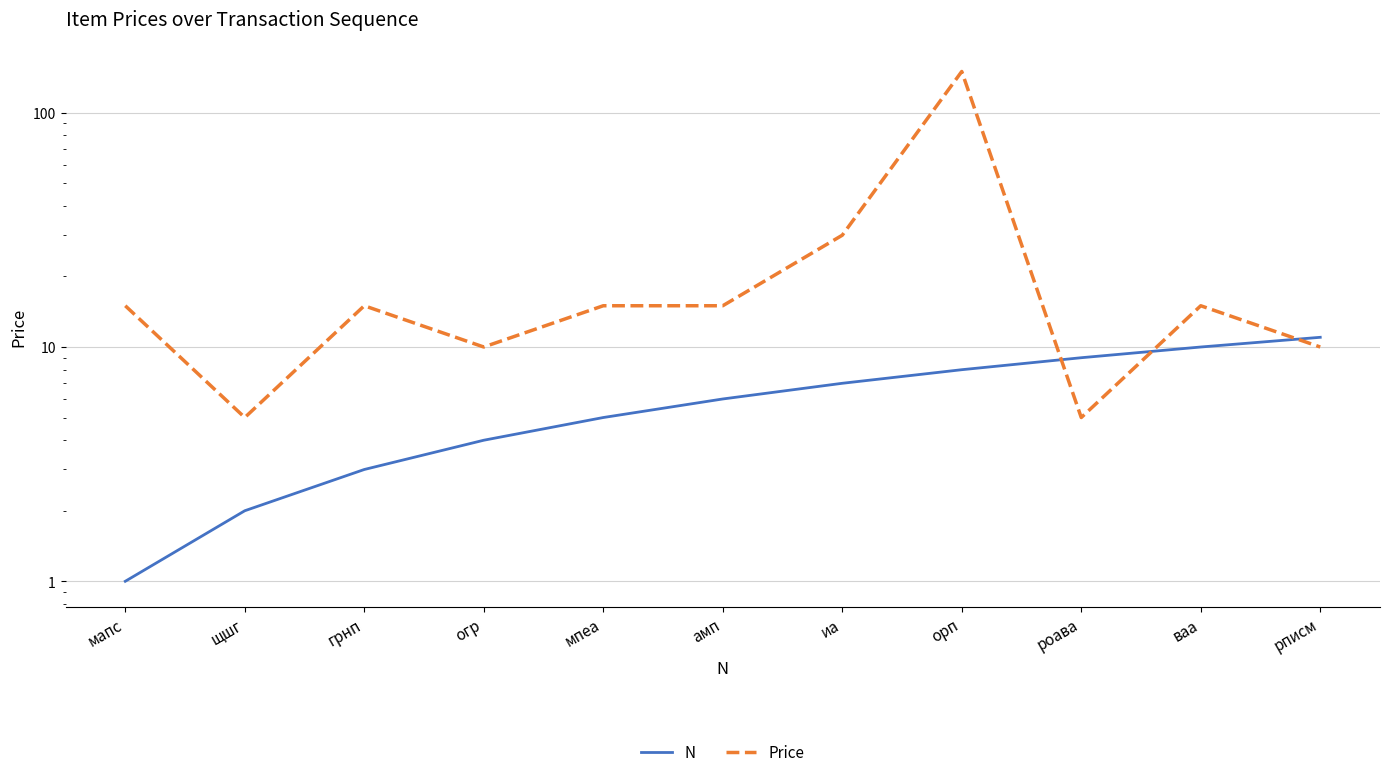

What is the maximum value for Price?

150